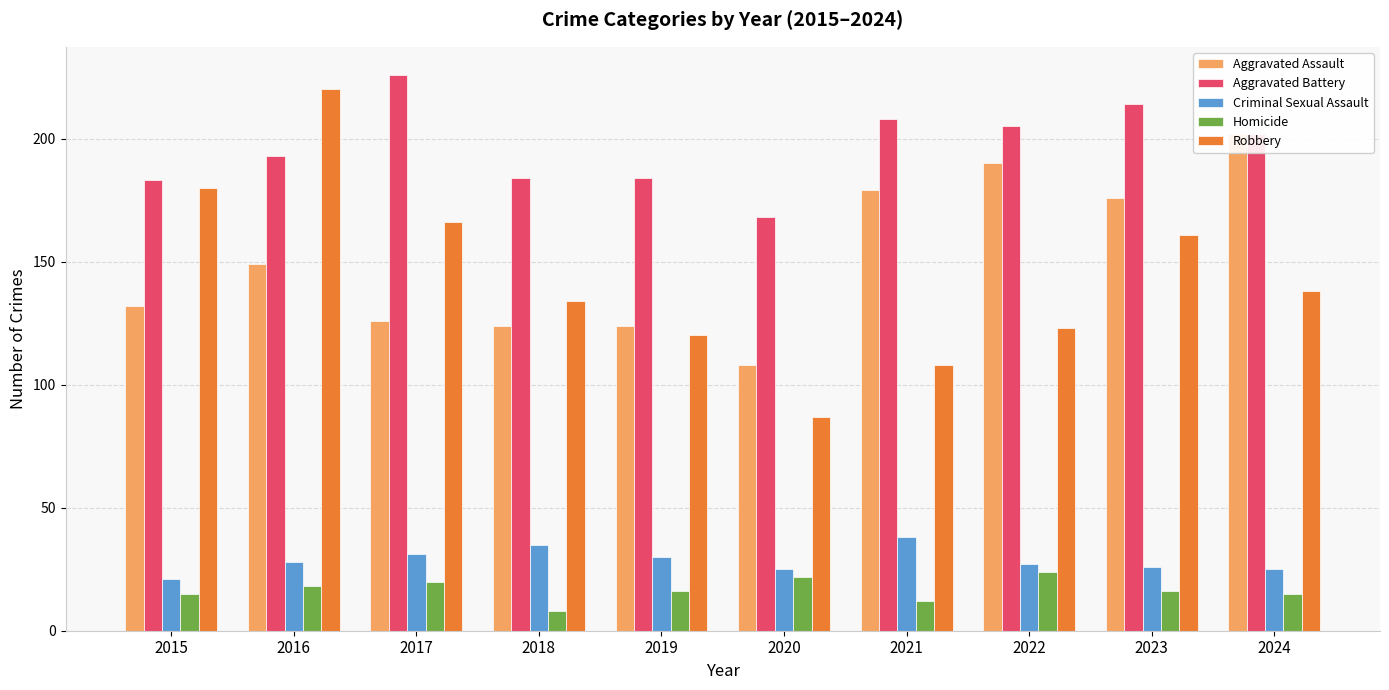

Is the value of Homicide at 2018 greater than the value of Robbery at 2022?

No